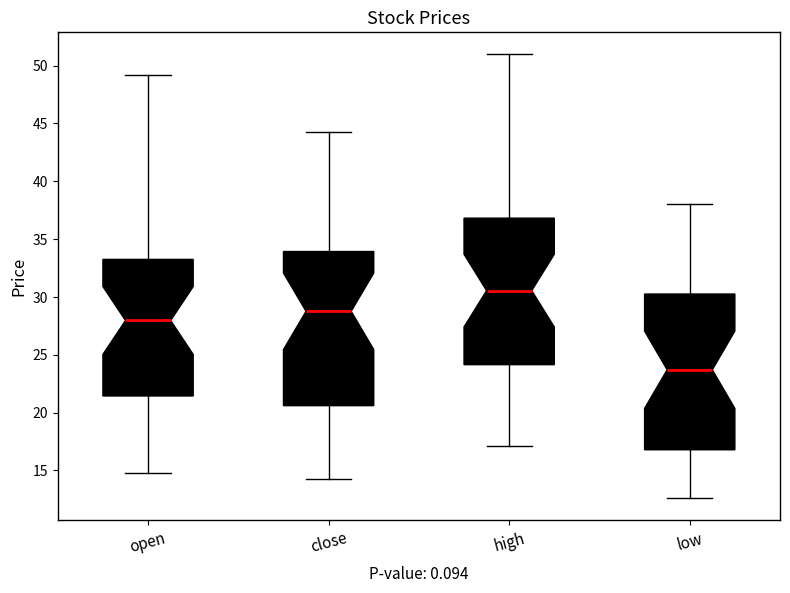

Which box's median line is the highest?

high